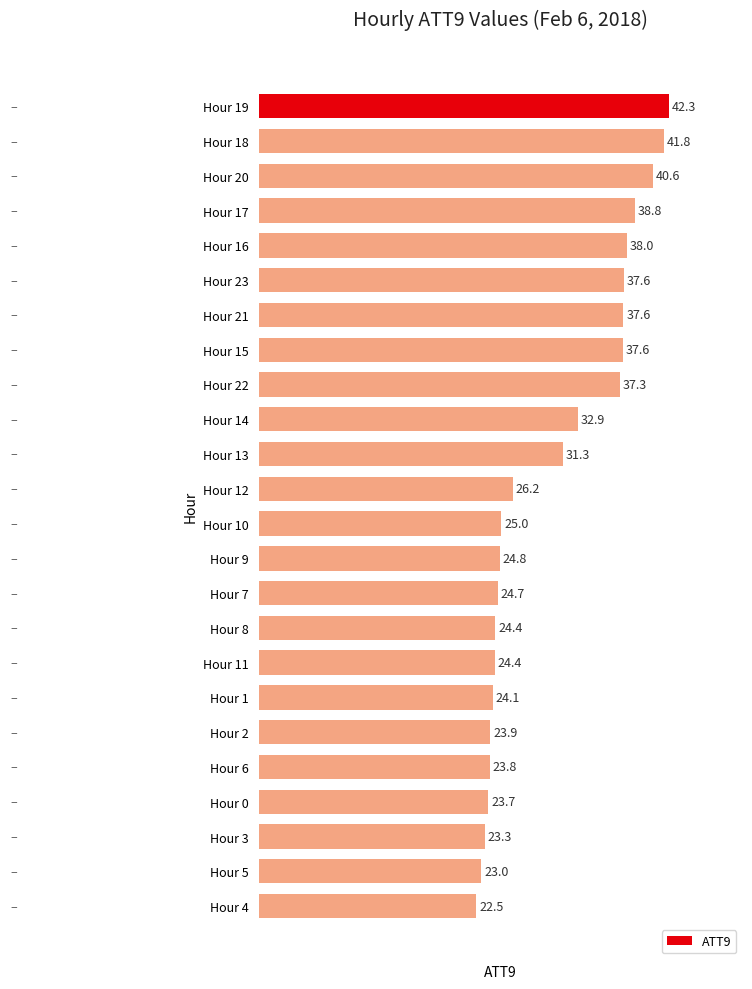

Is it true that the value at Hour 22 is 61.2?

False